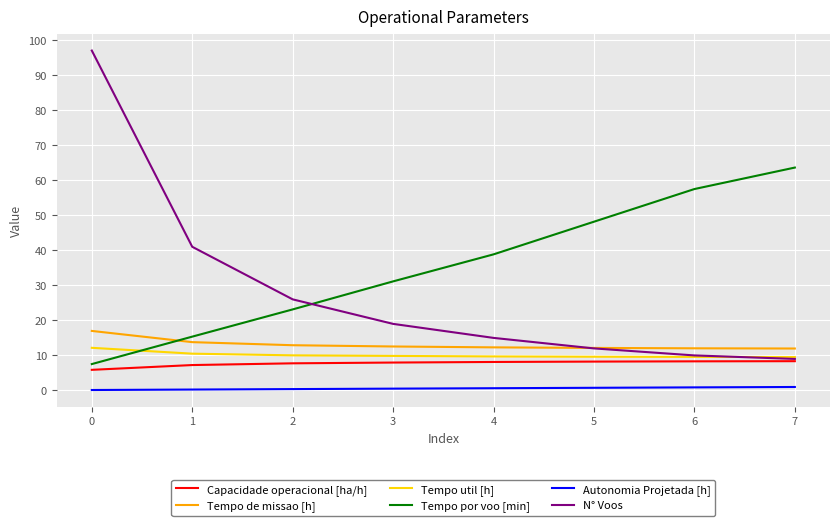

True or false: Autonomia Projetada [h] and Tempo de missao [h] cross at least once.

False